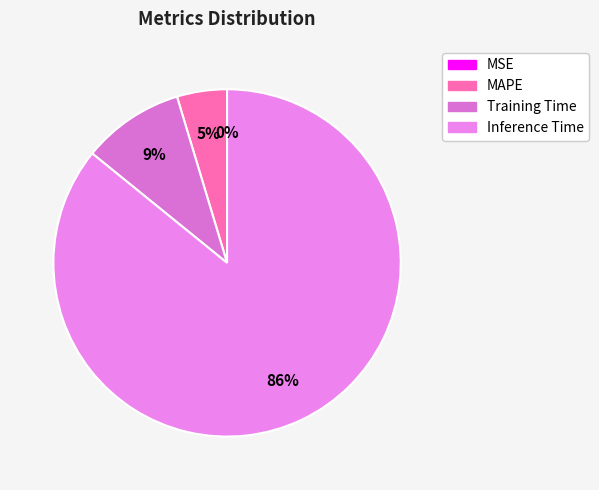

What is the total percentage of Training Time and MAPE?

14.2%